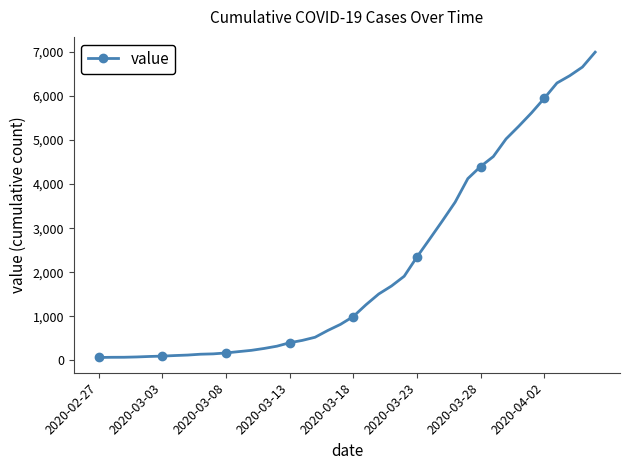

What is the greatest value displayed?

6995